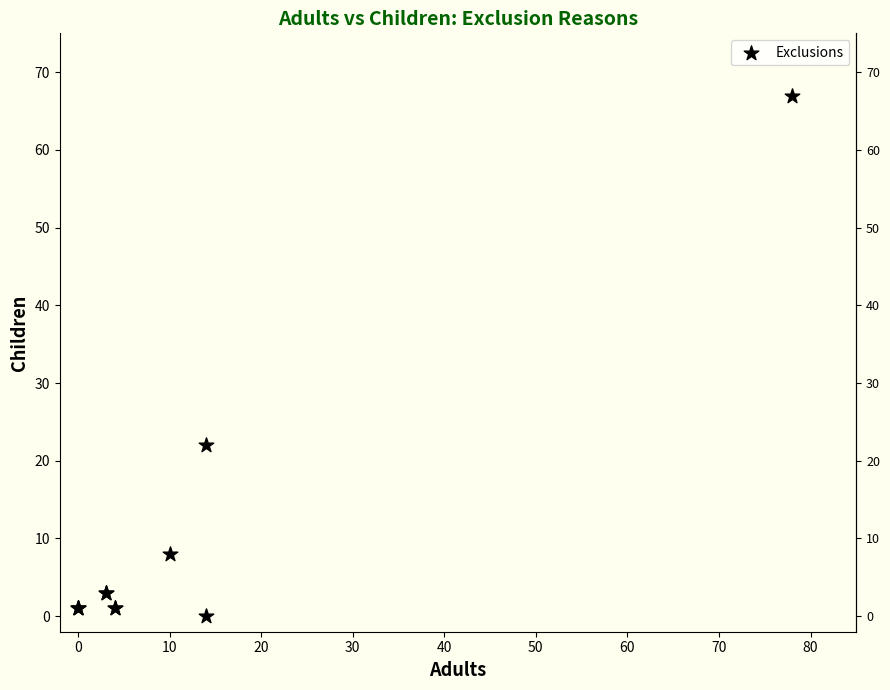

What Y value in the scatter plot is closest to 33?

22